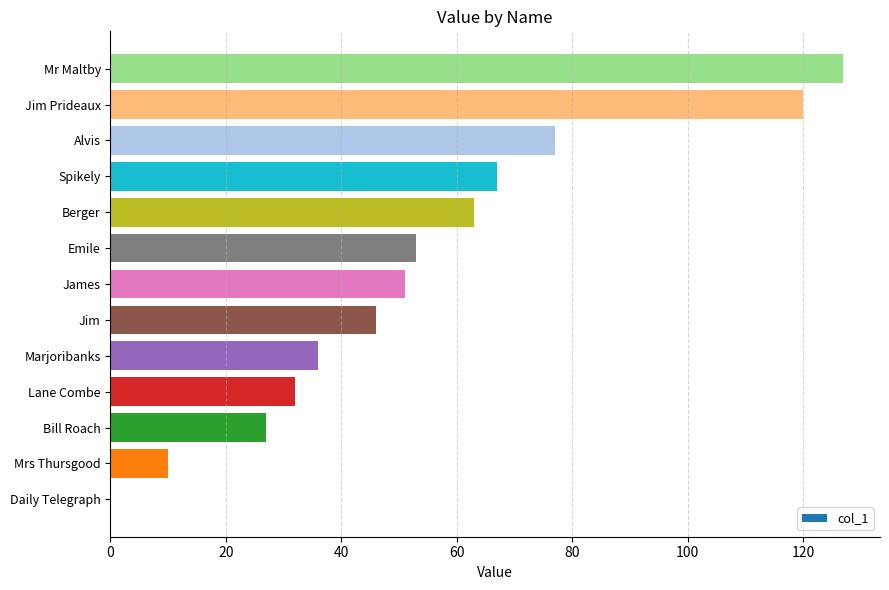

What is the sum of the values at Mr Maltby and Emile?

180